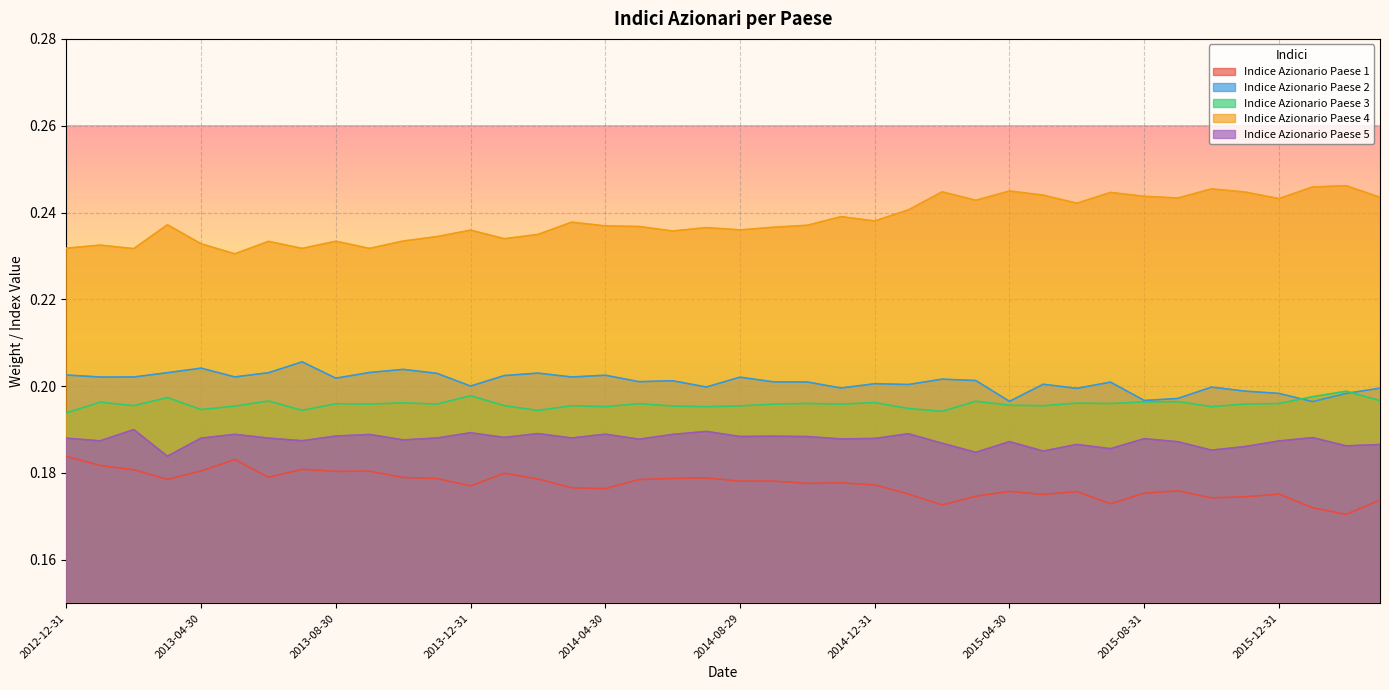

What is the difference between the highest and lowest values at 2014-08-29?

0.1